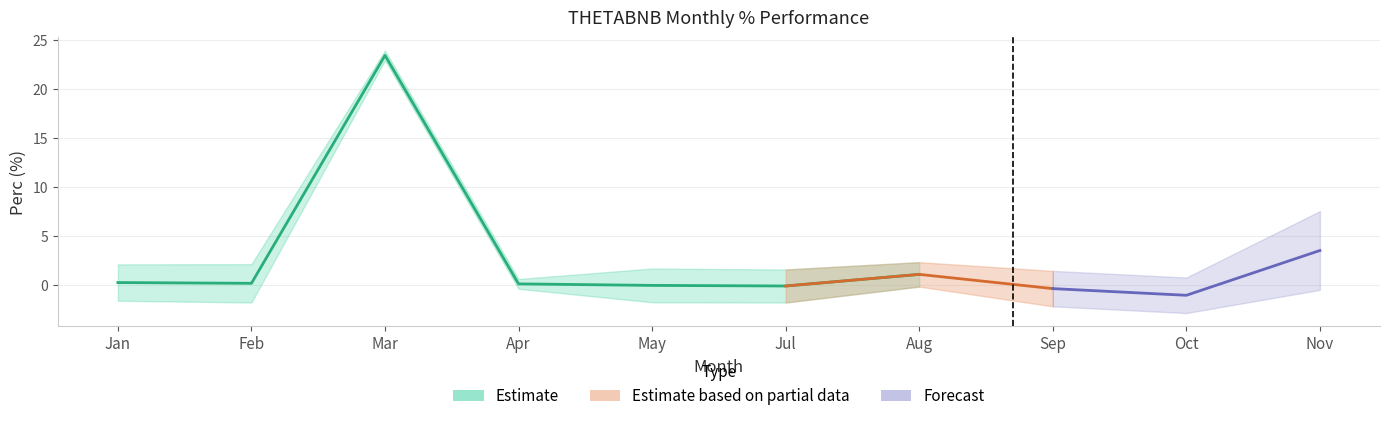

True or false: upper_perc and mean_perc intersect in this chart.

True